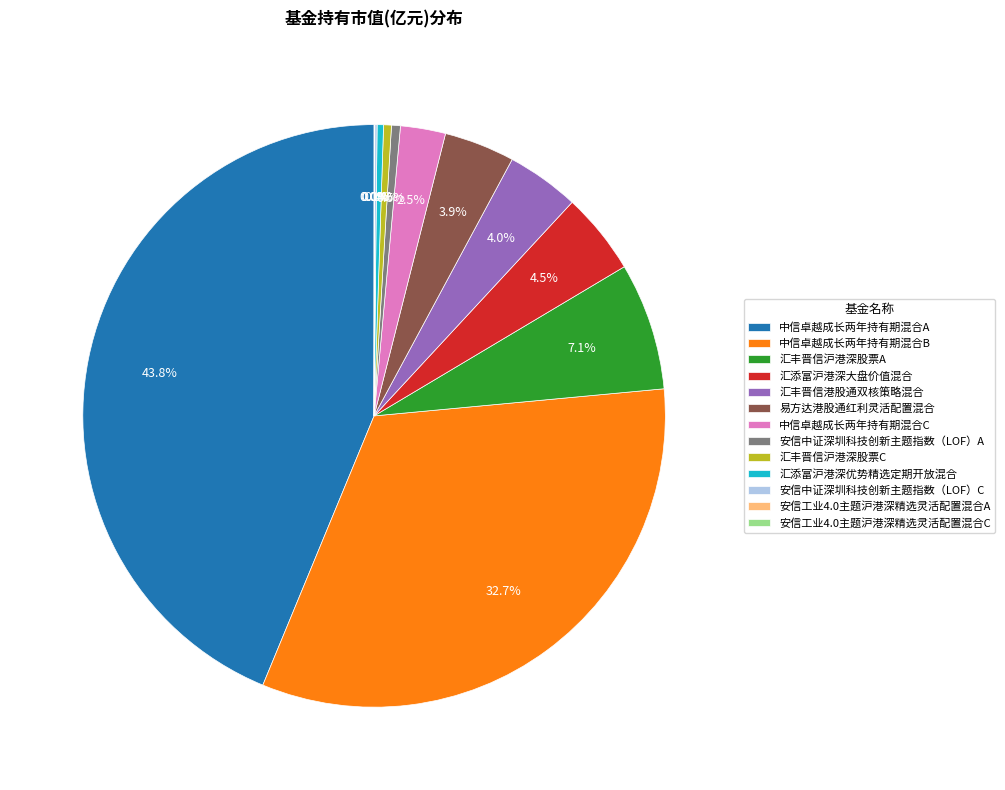

The 中信卓越成长两年持有期混合A slice represents 34% of the pie. True or false?

False